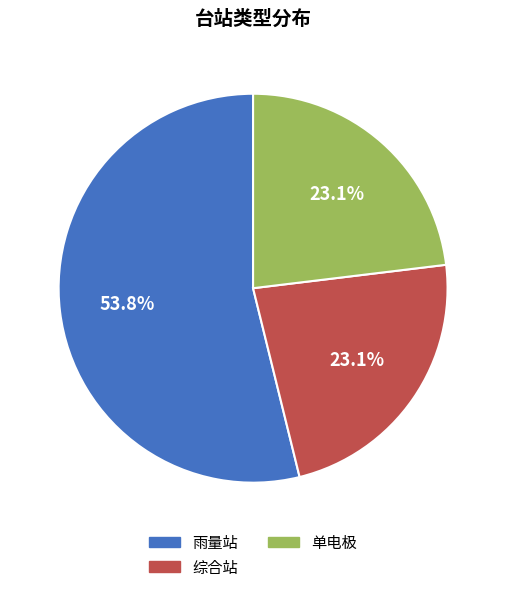

How many slices are in this pie chart?

3